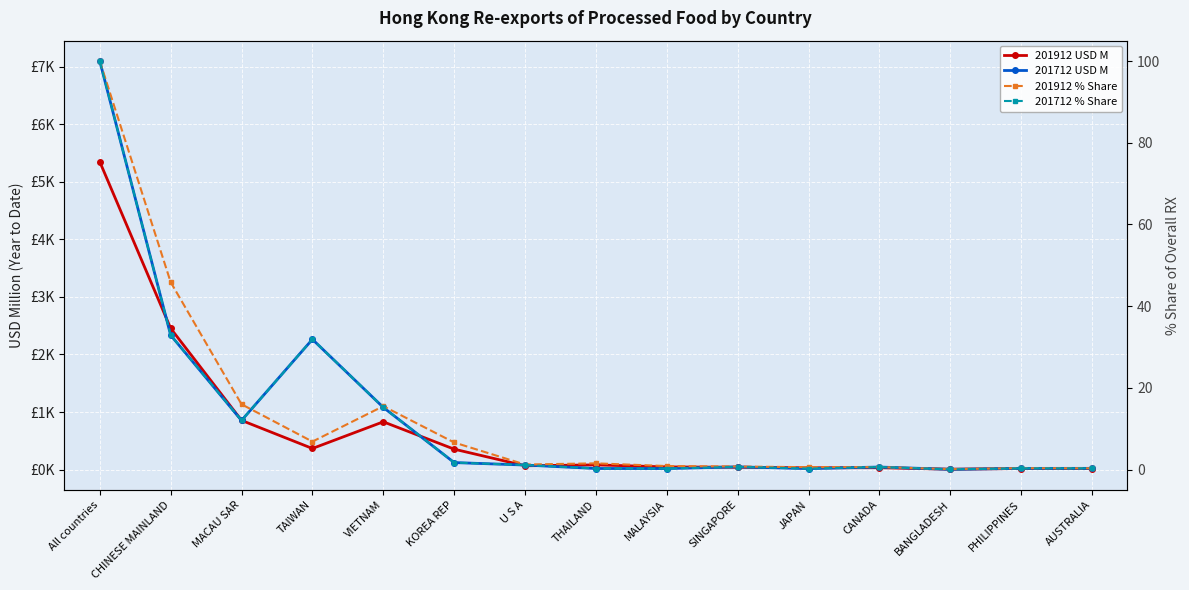

Between CHINESE MAINLAND and JAPAN, which is larger?

CHINESE MAINLAND